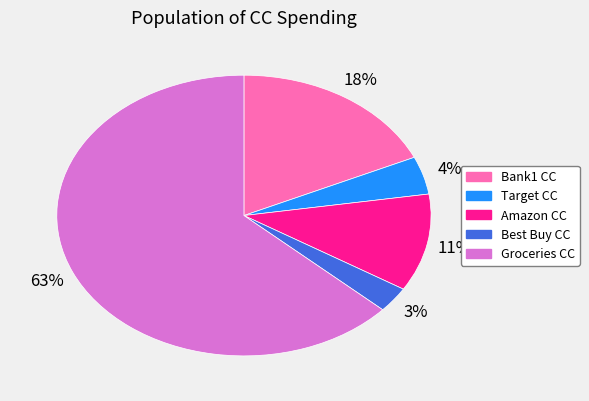

Rank the categories by value from highest to lowest.

Groceries CC, Bank1 CC, Amazon CC, Target CC, Best Buy CC